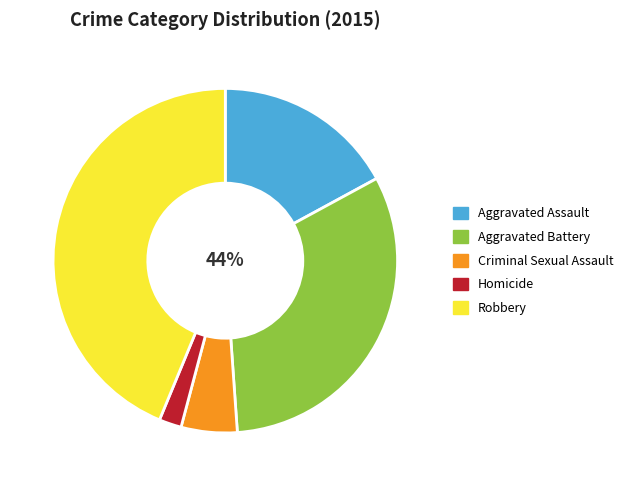

Between Aggravated Assault and Homicide, which is larger?

Aggravated Assault